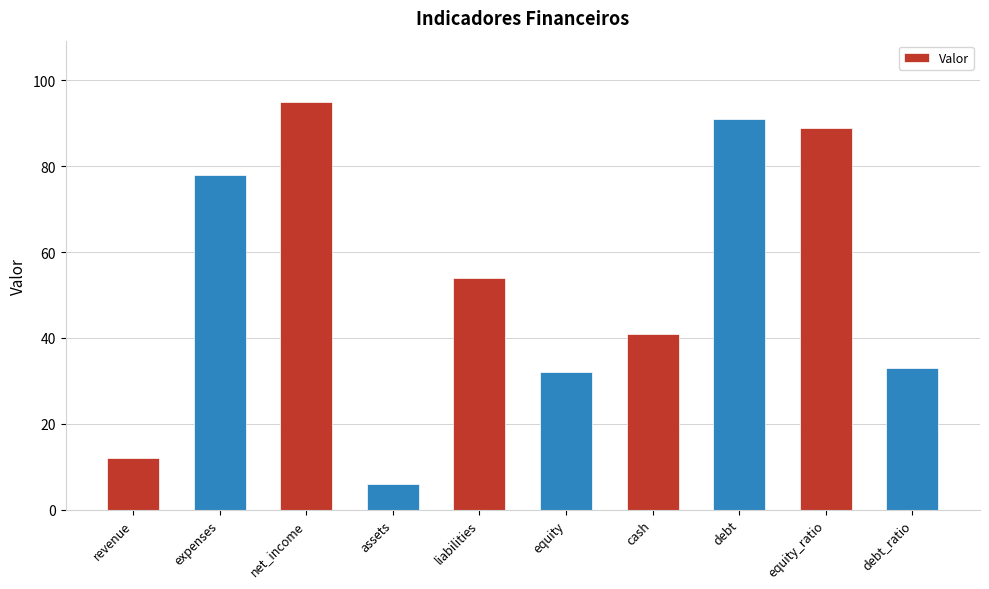

How many values are below 54?

5